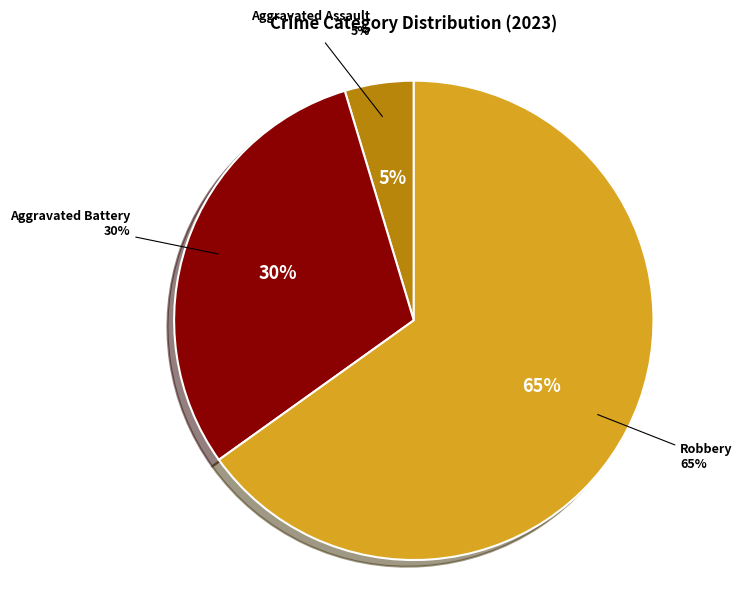

What is the smallest slice in the pie chart?

Aggravated Assault